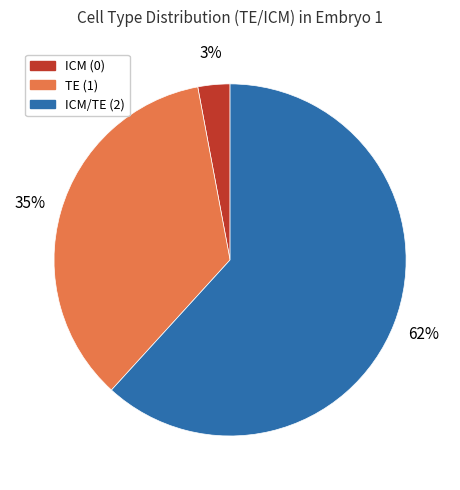

Which category has the smallest portion of the pie?

ICM (0)